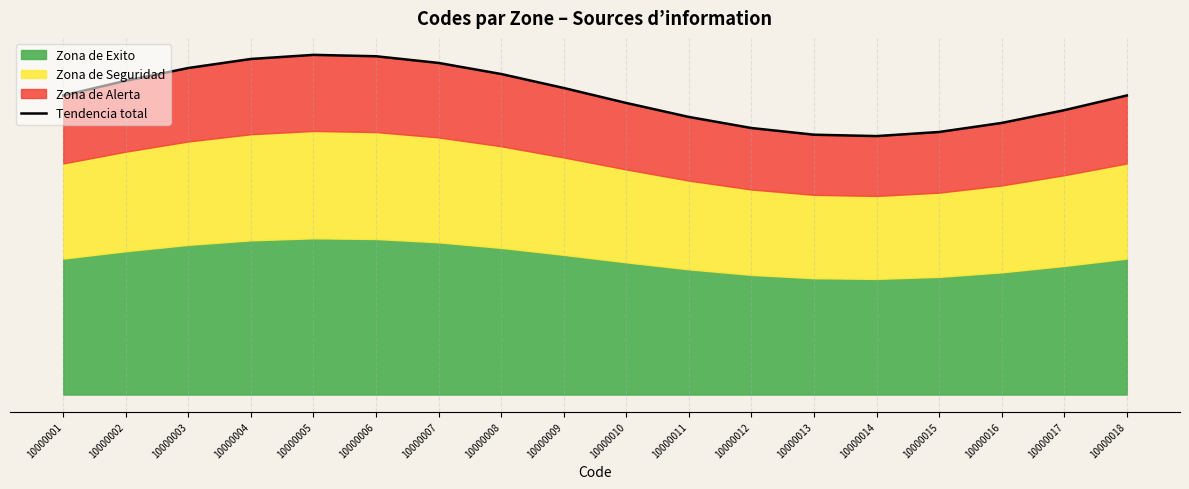

Where is the data nearest to the value 2?

10000016